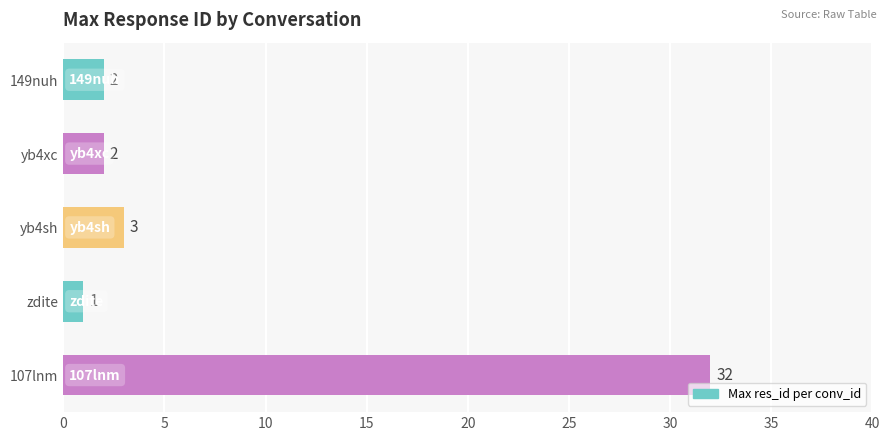

What is the maximum value shown in the chart?

32